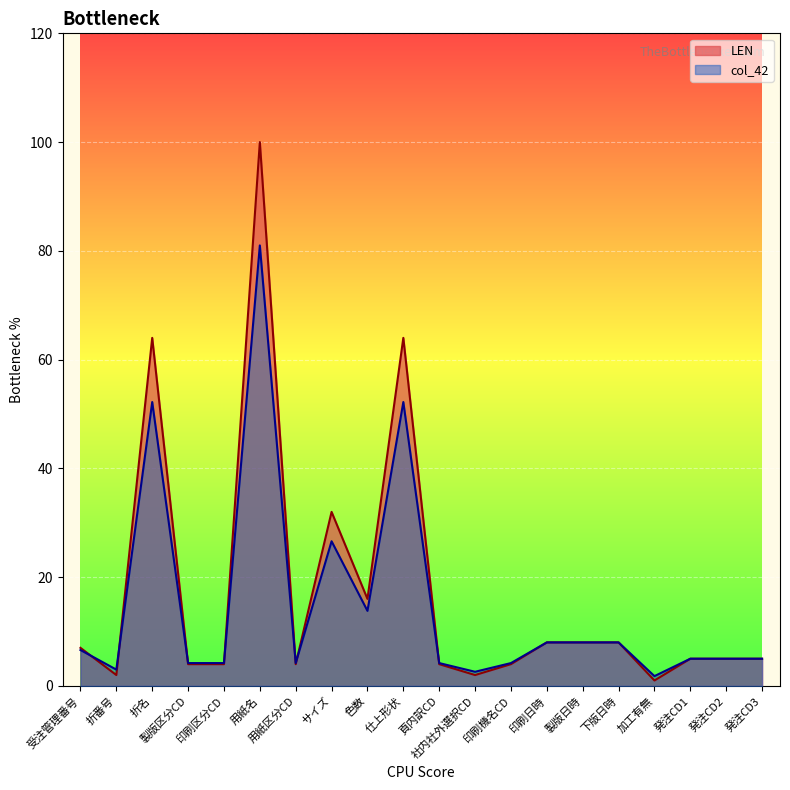

Where do LEN and col_42 first cross each other?

受注管理番号 and 折番号